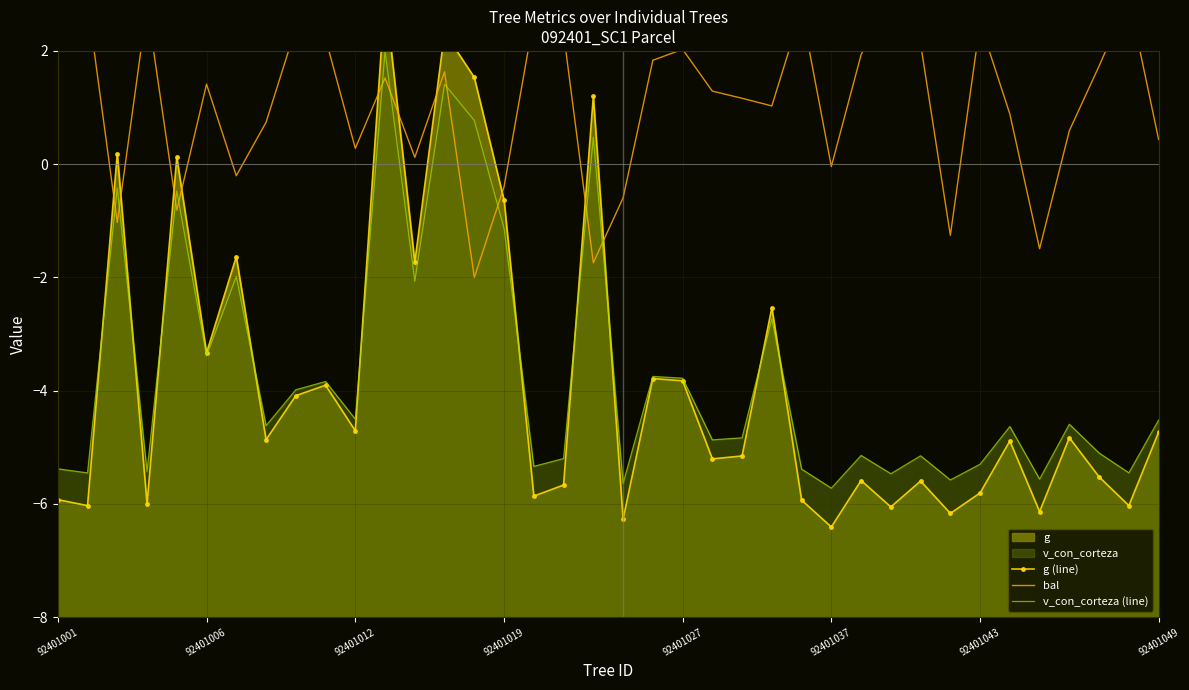

At which category does the chart reach its peak across all series?

11